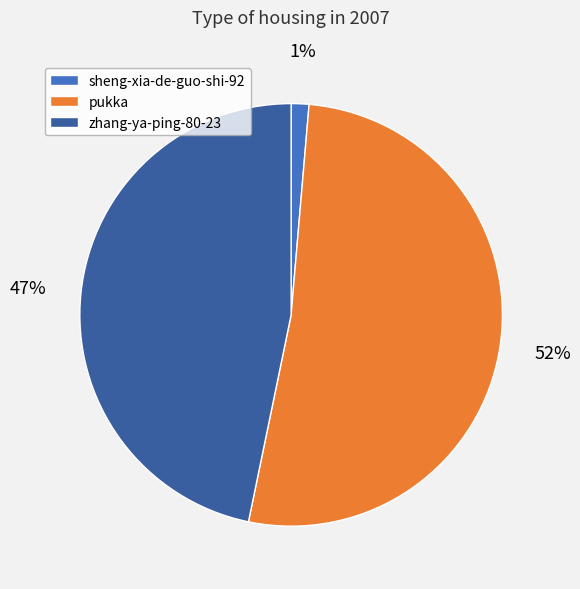

To the nearest percent, what portion does pukka represent?

52%